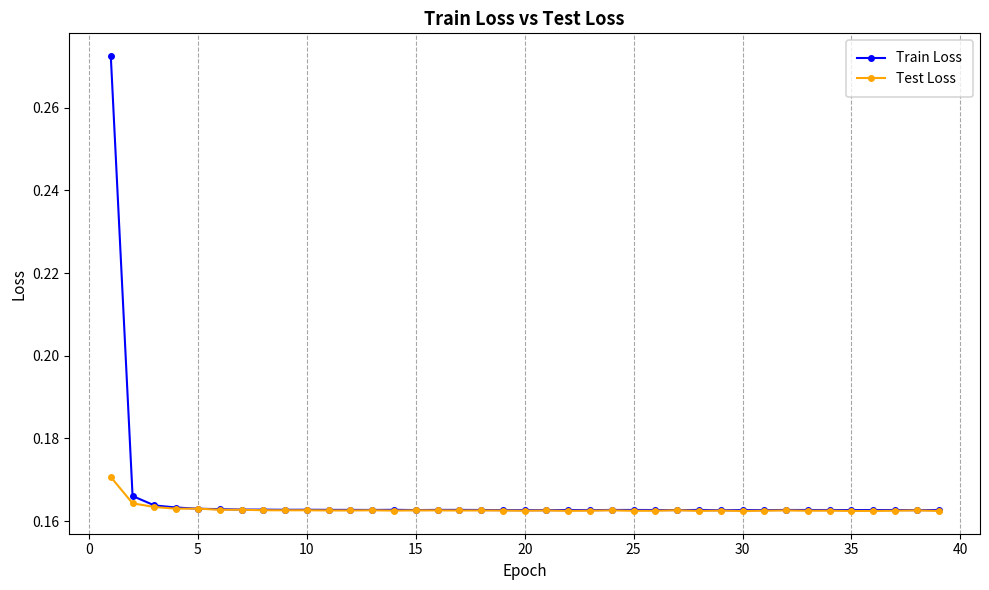

True or false: Test Loss has more than 2 interior local peaks.

True